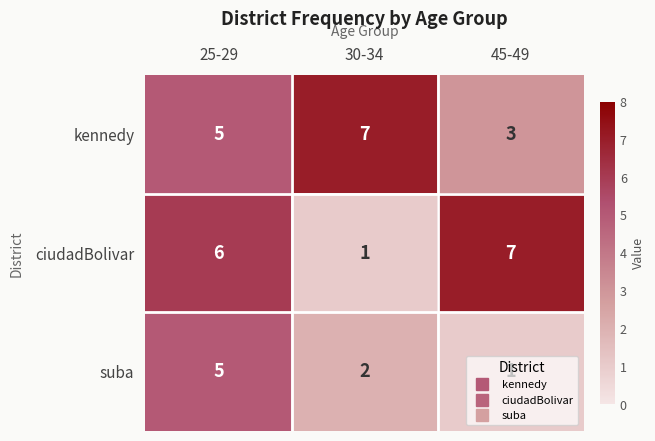

Which series has the largest total across all categories?

kennedy